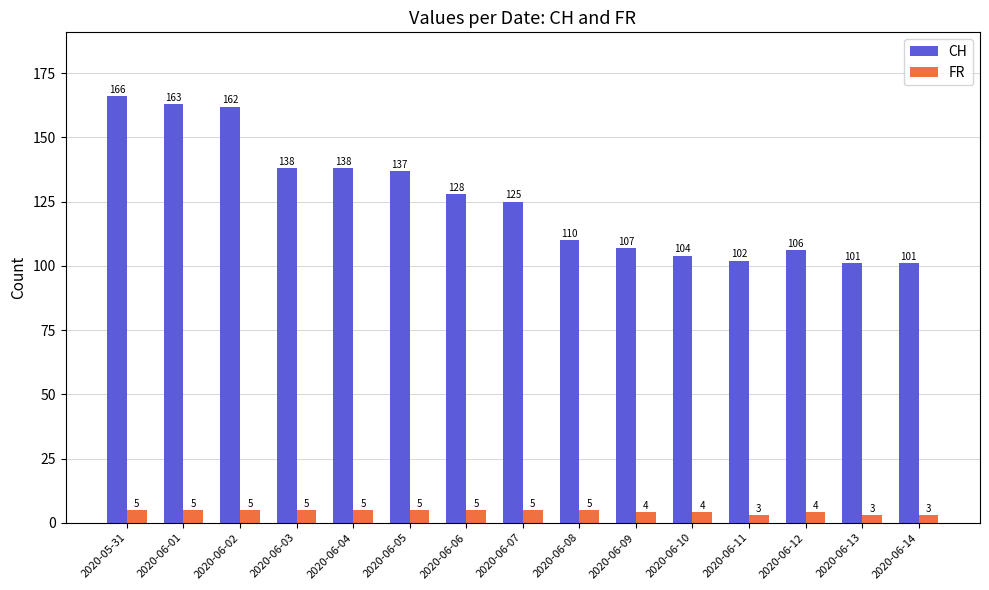

What is the label of the 2nd bar from the right?

2020-06-13